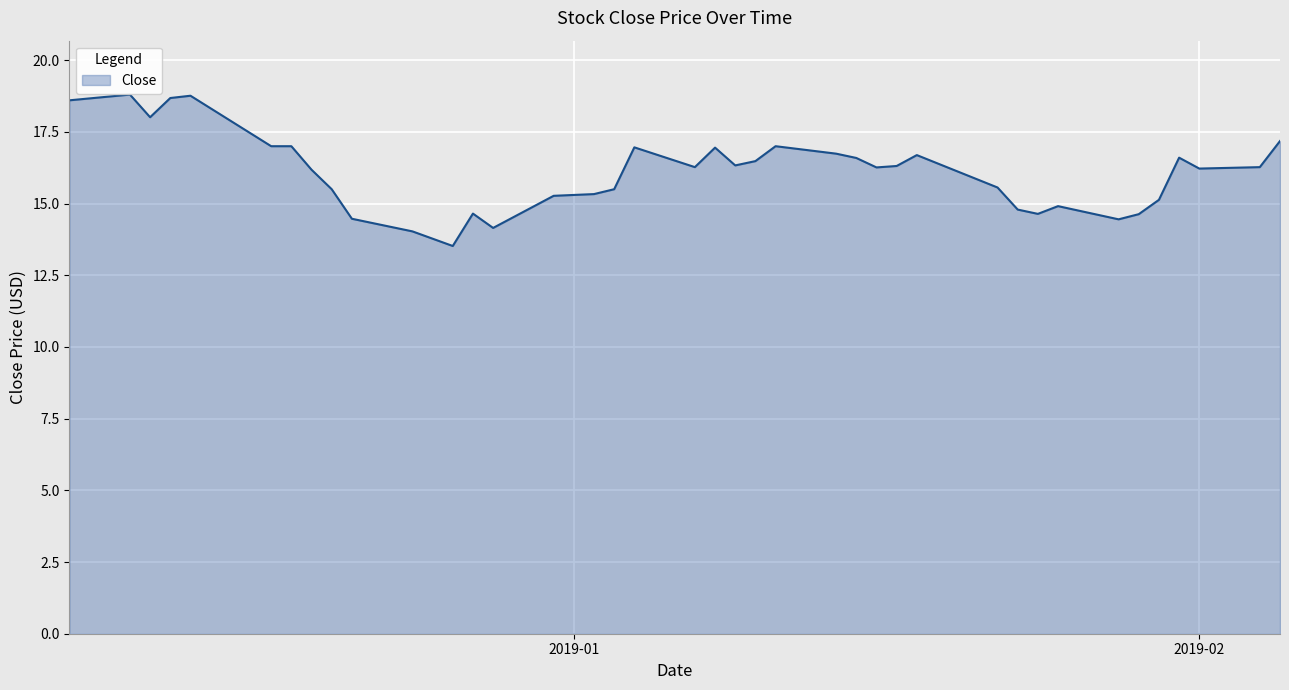

What is the minimum value shown in the chart?

13.5